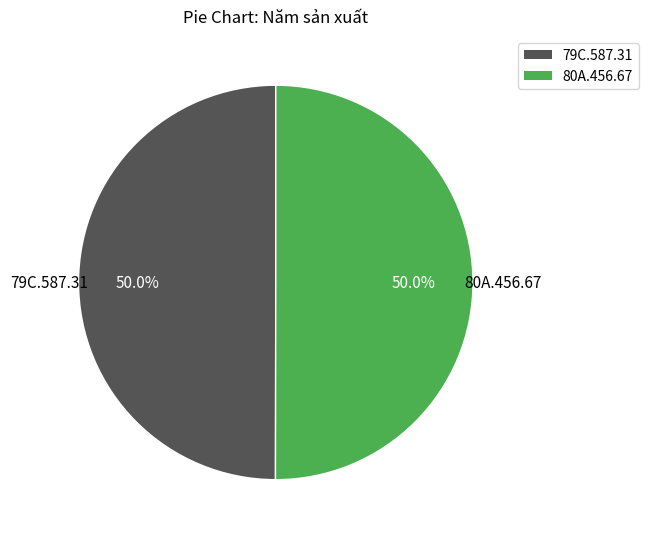

Combined, what portion of the pie is 80A.456.67 and 79C.587.31?

100.0%